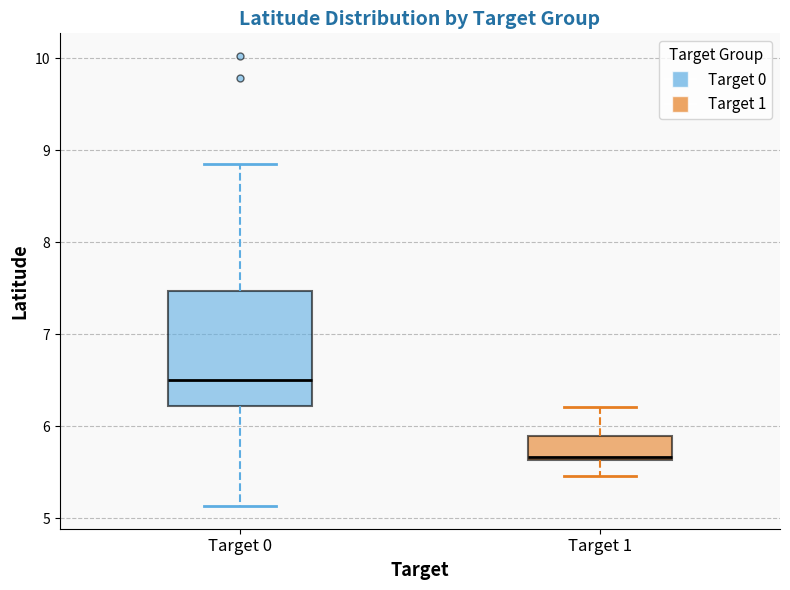

Reading left to right, read every box against the y-axis: the position of its median line, the range the box covers, and the ends of its whiskers. The values are not printed on the chart, so give them approximately, as read against the axis.

Target 0: median 6.5, box 6.2 to 7.5, whiskers 5.1 to 8.8
Target 1: median 5.7, box 5.6 to 5.9, whiskers 5.5 to 6.2